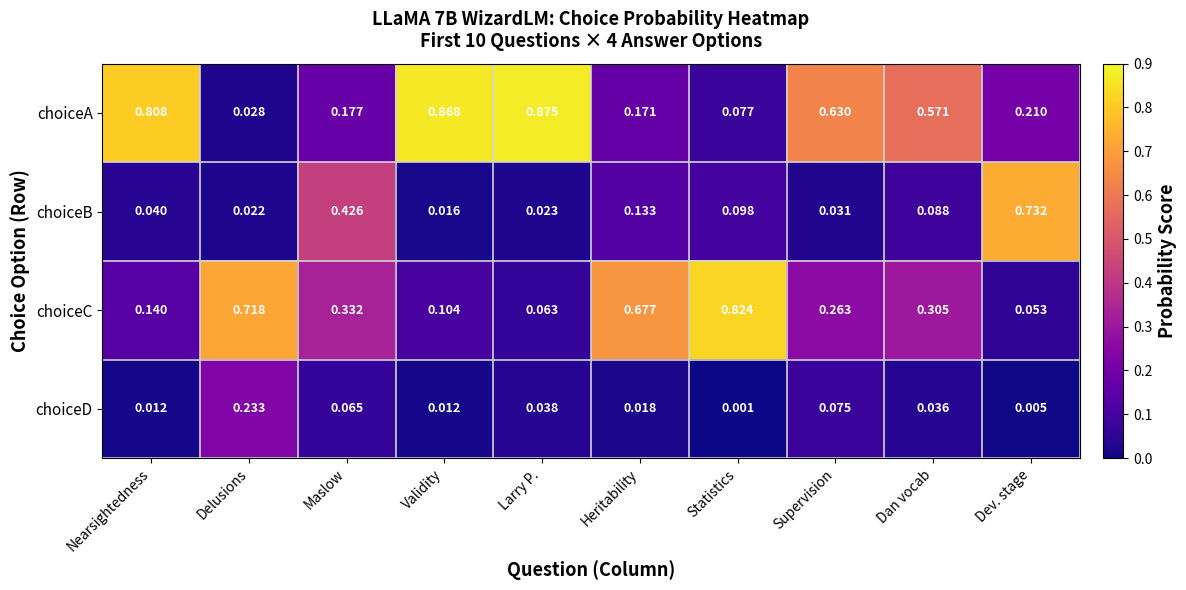

Rank the series by their average value, from highest to lowest.

choiceA, choiceC, choiceB, choiceD